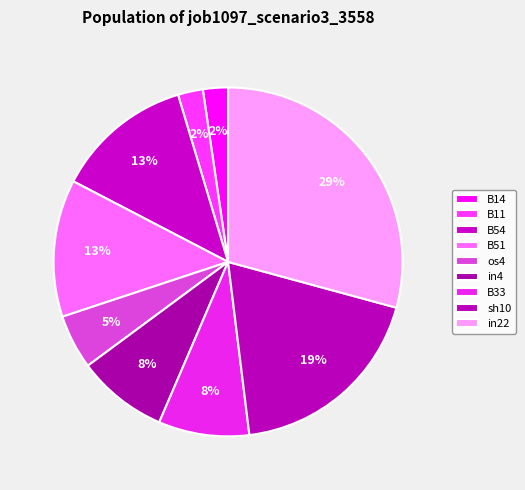

Which slice is the smallest?

B14